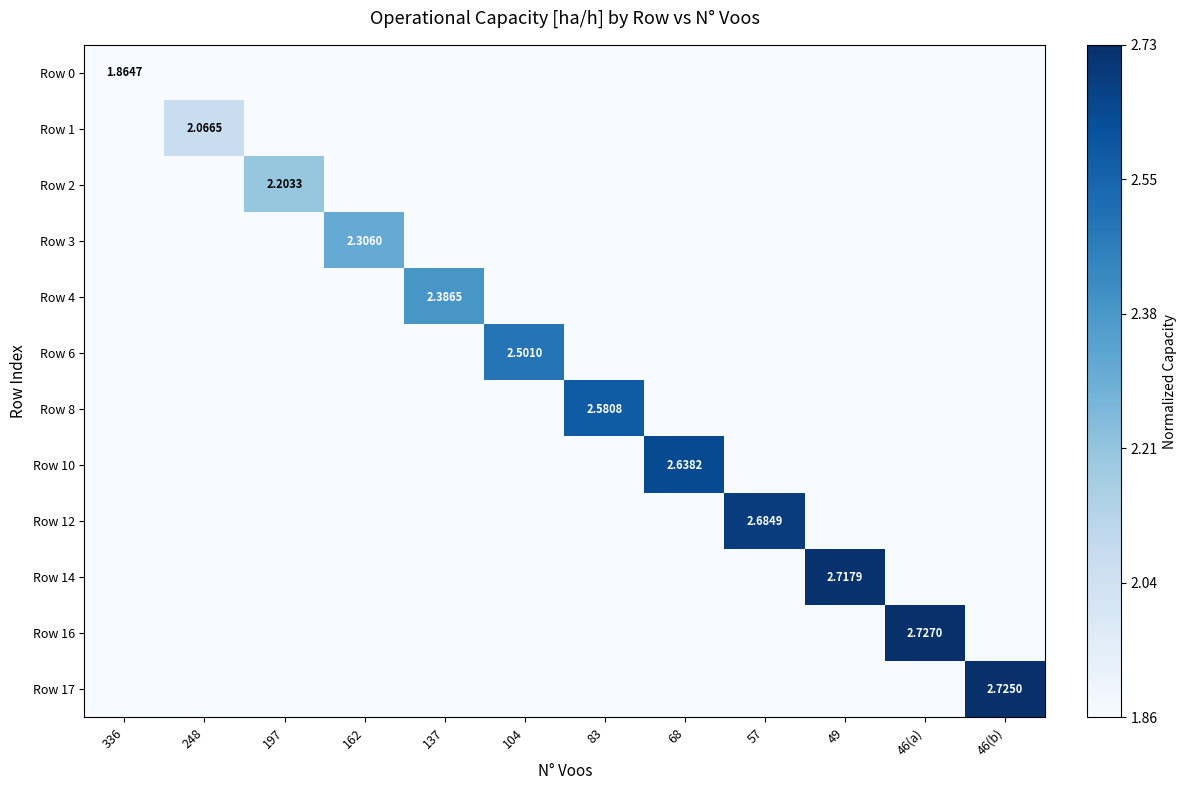

Which category has the highest value across all series?

46(a)